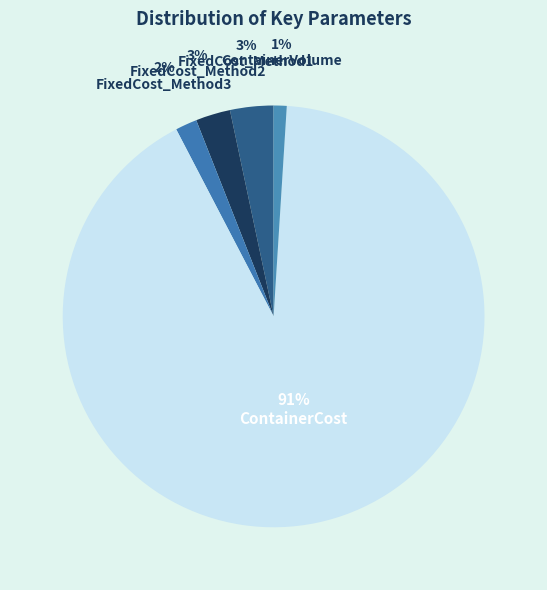

The FixedCost_Method3 slice represents 2% of the pie. True or false?

True